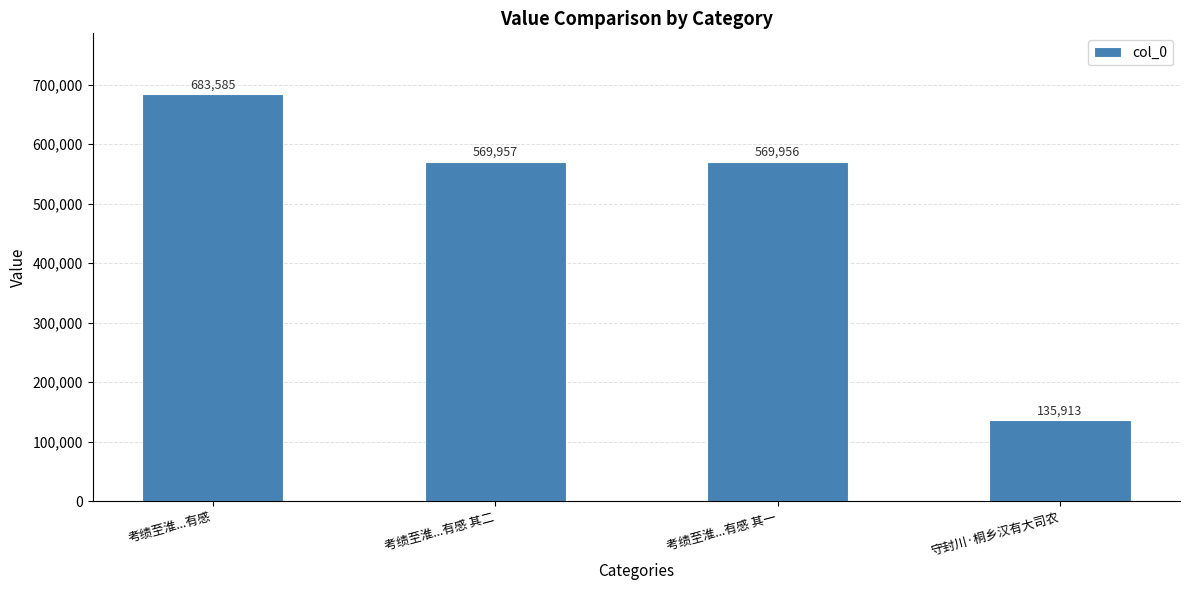

What is the approximate value at 考绩至淮...有感?

683585